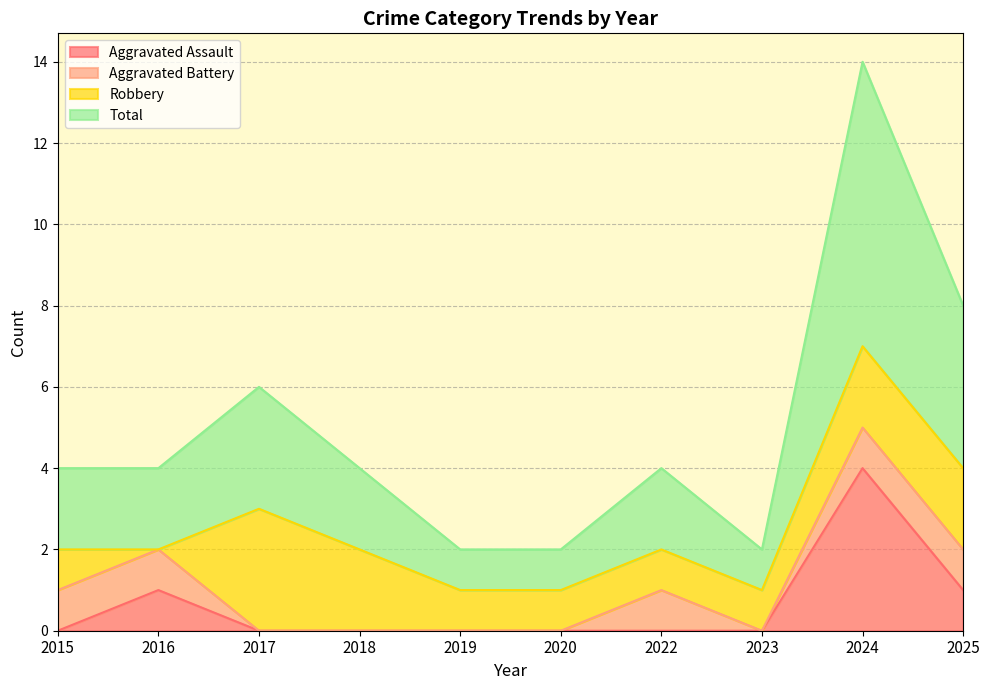

How many lines are shown in the chart?

4